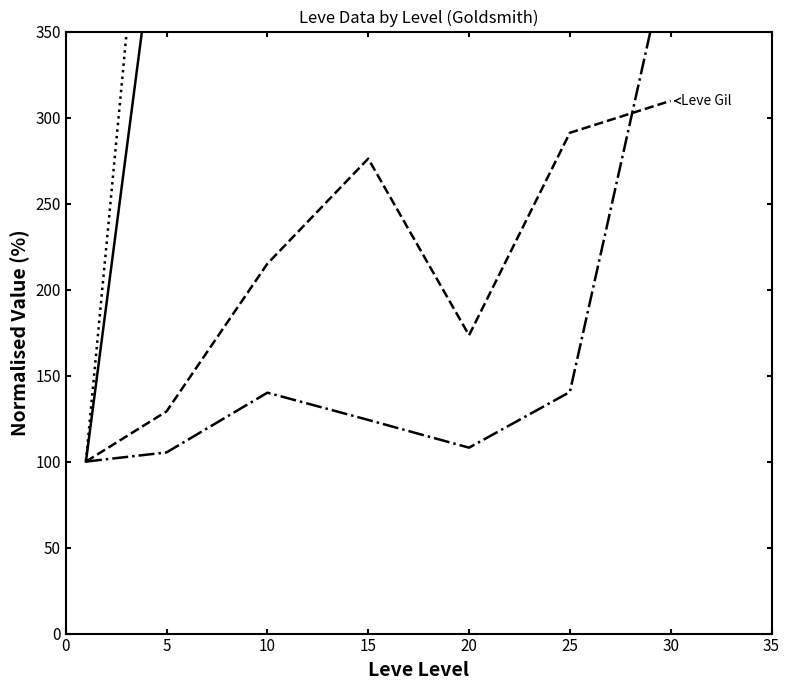

The value of Leve EXP at 30 is 4991.0. True or false?

True